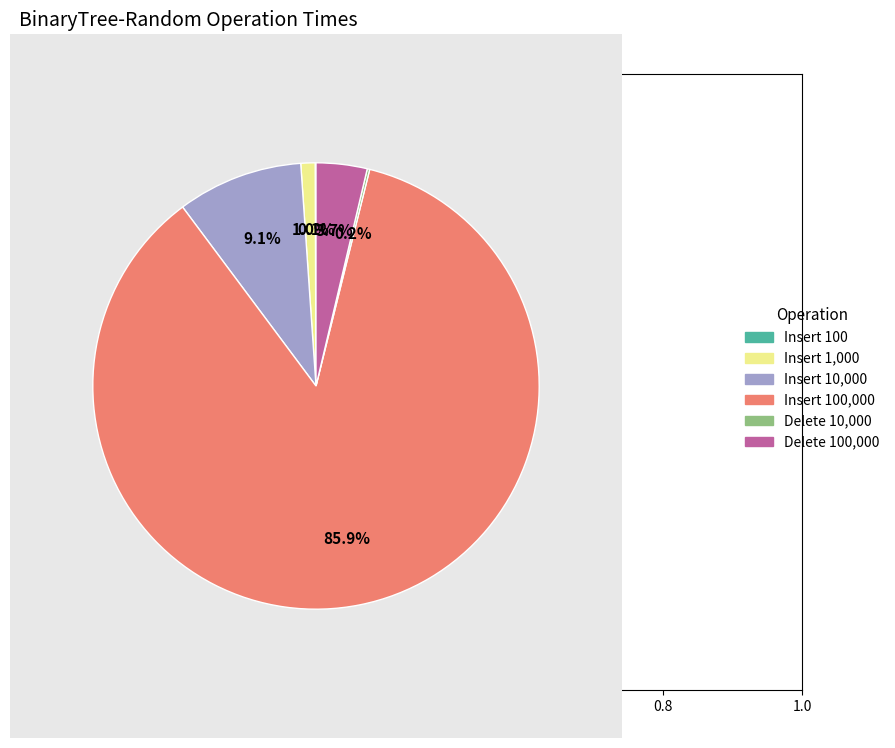

To the nearest percent, what is the average slice percentage?

17%